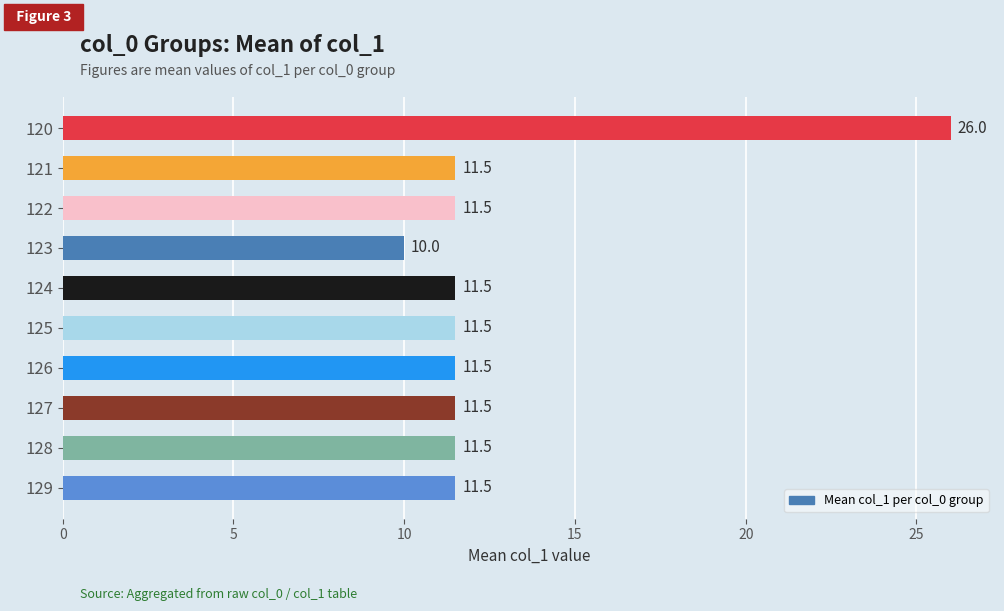

What is the value of the 7th bar from the top?

11.5